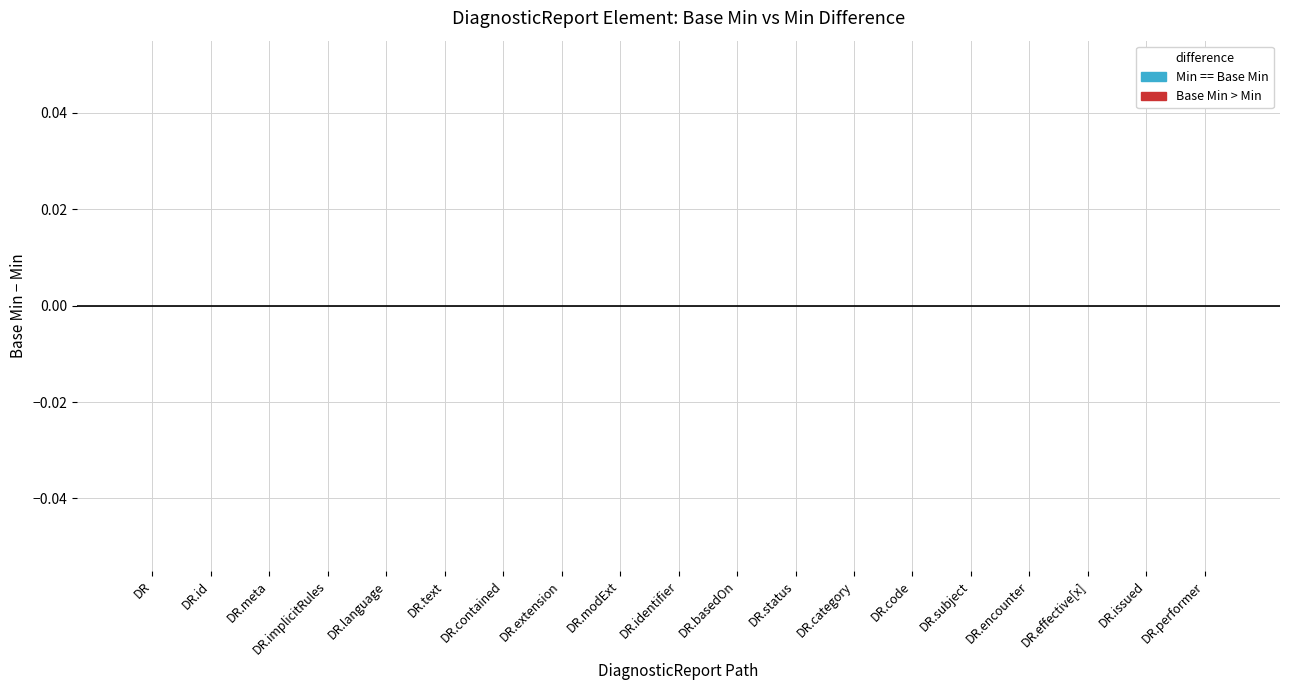

The Min series shows 0 at DiagnosticReport.language. True or false?

True